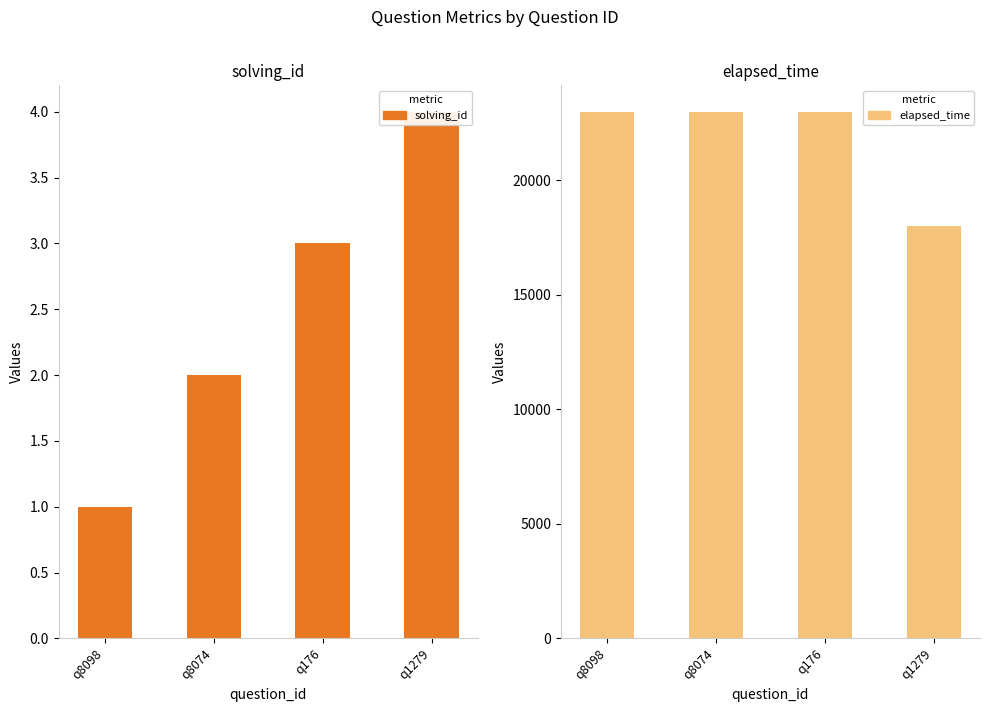

How many groups of bars are there?

4